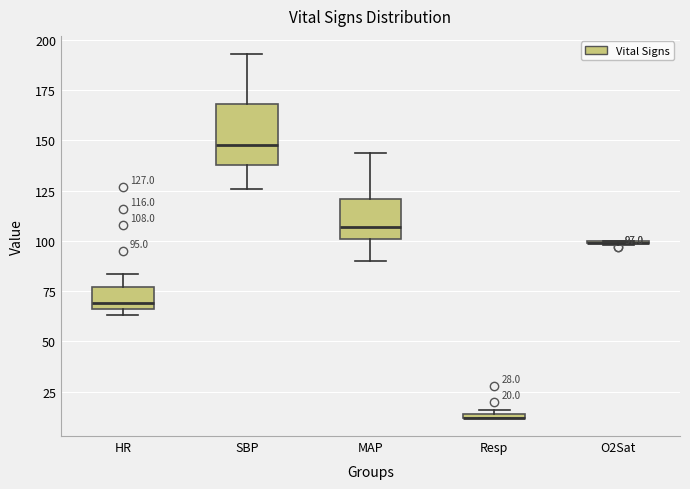

Which box is the tallest, from its lower edge to its upper edge?

SBP